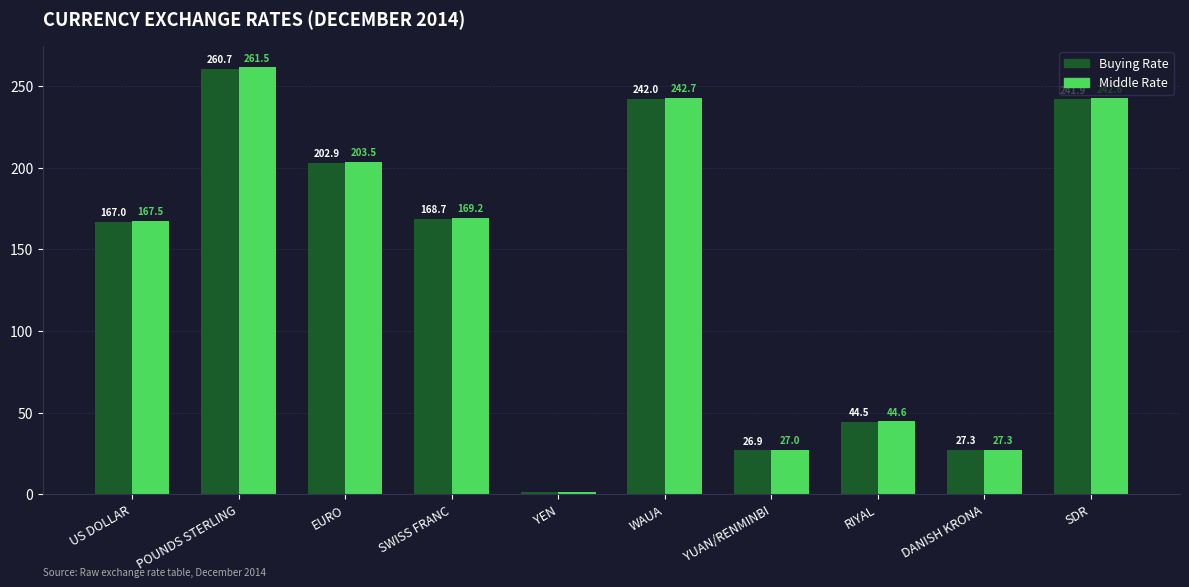

Count the number of categories in the chart.

10